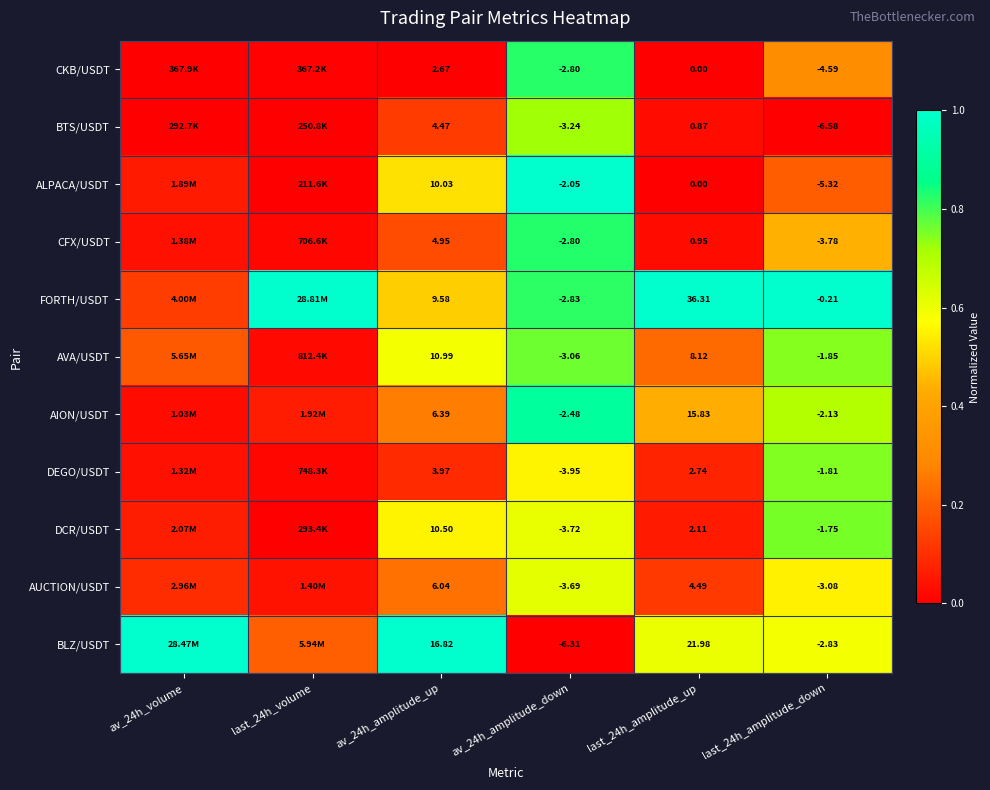

Rank the series at last_24h_amplitude_down from lowest to highest value.

BTS/USDT, ALPACA/USDT, CKB/USDT, CFX/USDT, AUCTION/USDT, BLZ/USDT, AION/USDT, AVA/USDT, DEGO/USDT, DCR/USDT, FORTH/USDT